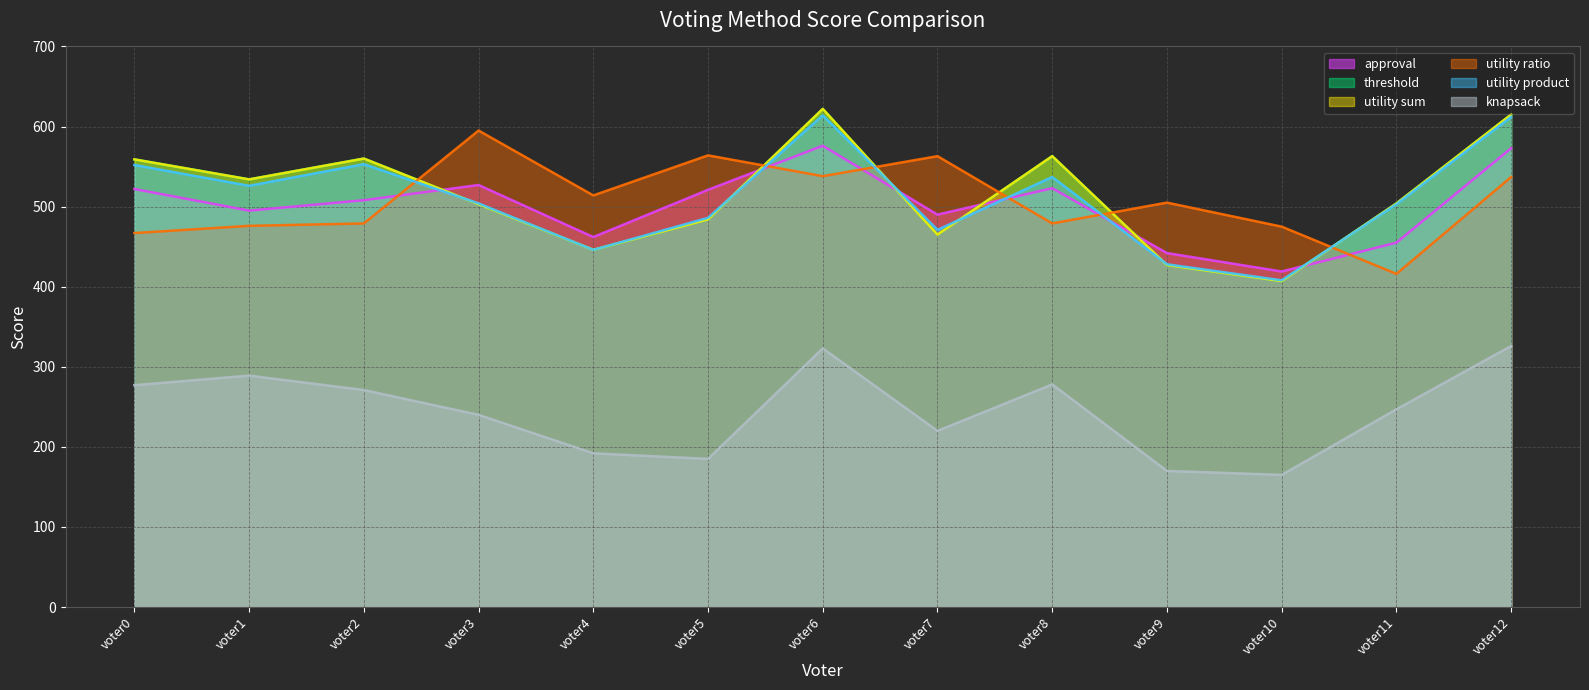

At how many categories does at least one series exceed 369?

13